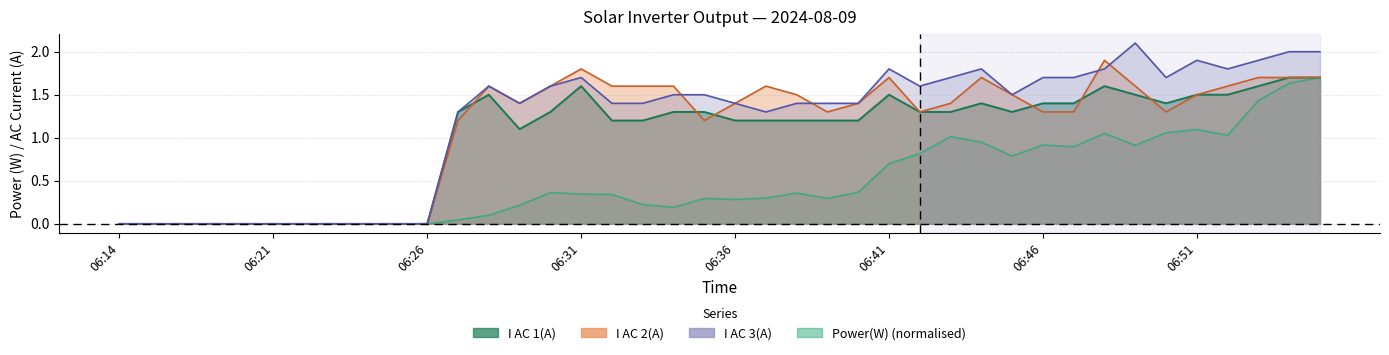

Reading right to left, extract all data points from this chart.

Power(W): 1.7	1.6	1.4	1.0	1.1	1.1	0.9	1.1	0.9	0.9	0.8	0.9	1.0	0.8	0.7	0.4	0.3	0.4	0.3	0.3	0.3	0.2	0.2	0.3	0.3	0.4	0.2	0.1	0.0	0.0	0.0	0.0	0.0	0.0	0.0	0.0	0.0	0.0	0.0	0.0
I AC 1(A): 1.7	1.7	1.6	1.5	1.5	1.4	1.5	1.6	1.4	1.4	1.3	1.4	1.3	1.3	1.5	1.2	1.2	1.2	1.2	1.2	1.3	1.3	1.2	1.2	1.6	1.3	1.1	1.5	1.3	0.0	0.0	0.0	0.0	0.0	0.0	0.0	0.0	0.0	0.0	0.0
I AC 2(A): 1.7	1.7	1.7	1.6	1.5	1.3	1.6	1.9	1.3	1.3	1.5	1.7	1.4	1.3	1.7	1.4	1.3	1.5	1.6	1.4	1.2	1.6	1.6	1.6	1.8	1.6	1.4	1.6	1.2	0.0	0.0	0.0	0.0	0.0	0.0	0.0	0.0	0.0	0.0	0.0
I AC 3(A): 2.0	2.0	1.9	1.8	1.9	1.7	2.1	1.8	1.7	1.7	1.5	1.8	1.7	1.6	1.8	1.4	1.4	1.4	1.3	1.4	1.5	1.5	1.4	1.4	1.7	1.6	1.4	1.6	1.3	0.0	0.0	0.0	0.0	0.0	0.0	0.0	0.0	0.0	0.0	0.0